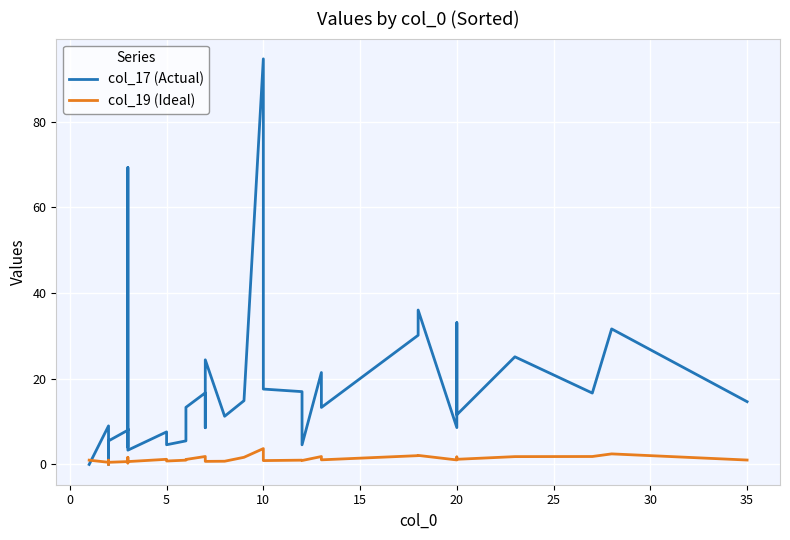

At how many categories does at least one series exceed 90?

1